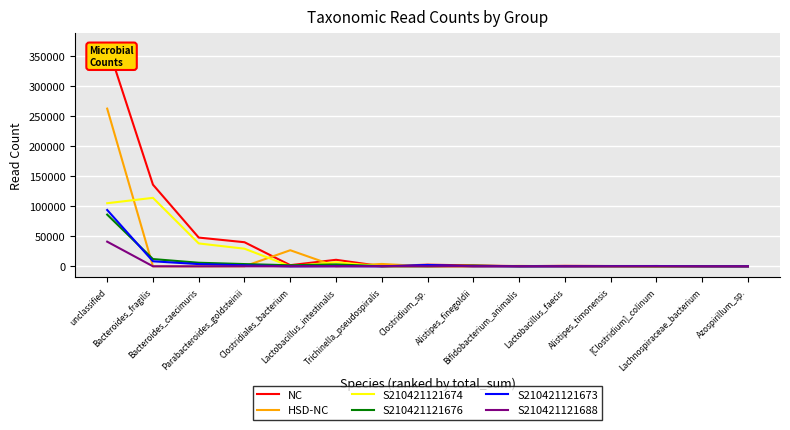

Which series has the largest total across all categories?

NC